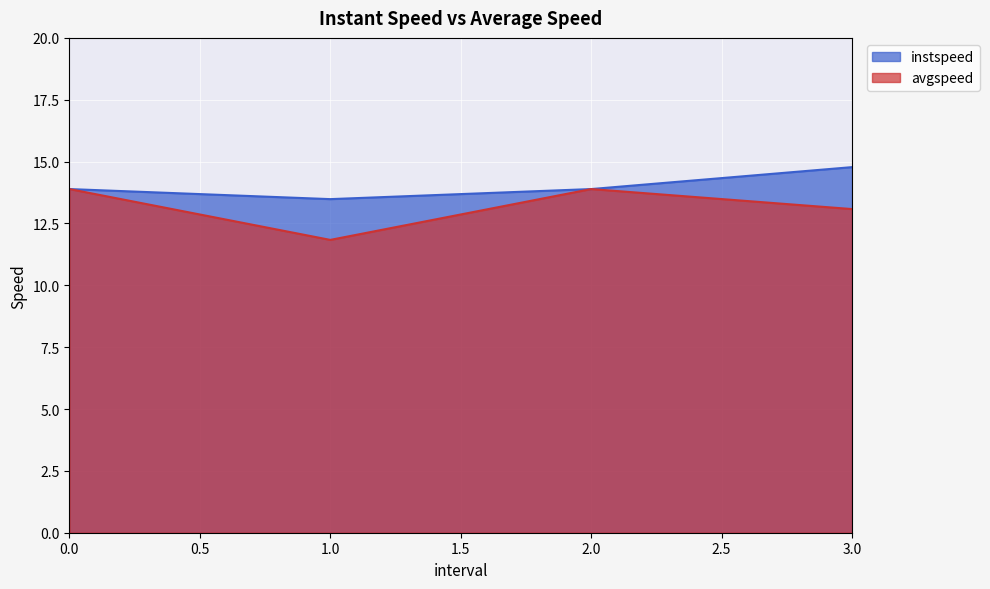

Read the avgspeed value at 3.0.

13.1